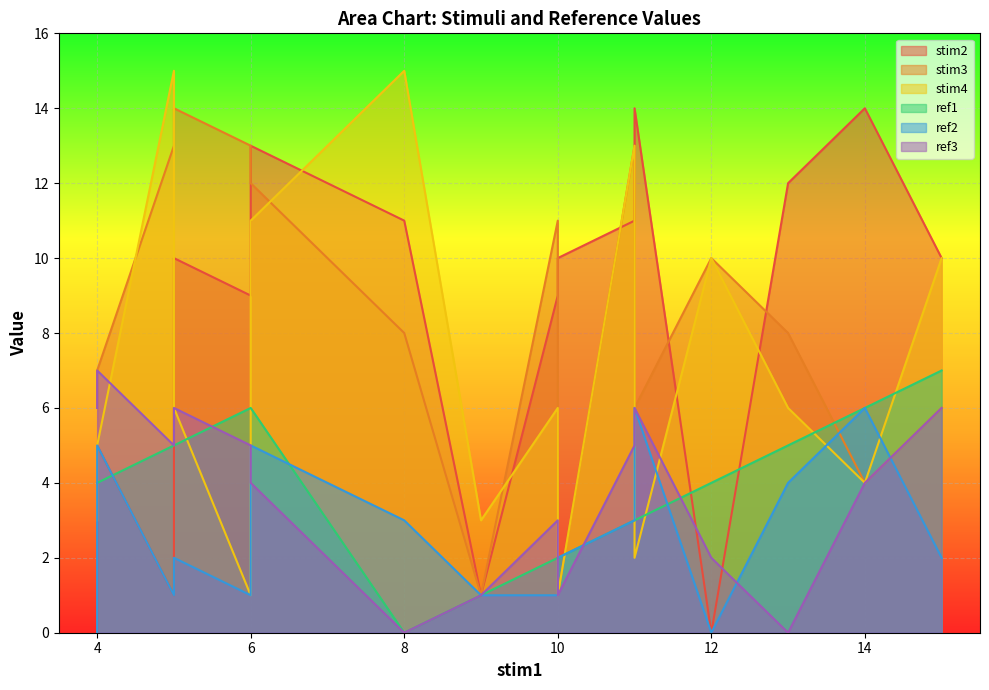

True or false: stim4 has a value of 4 at 5.

False